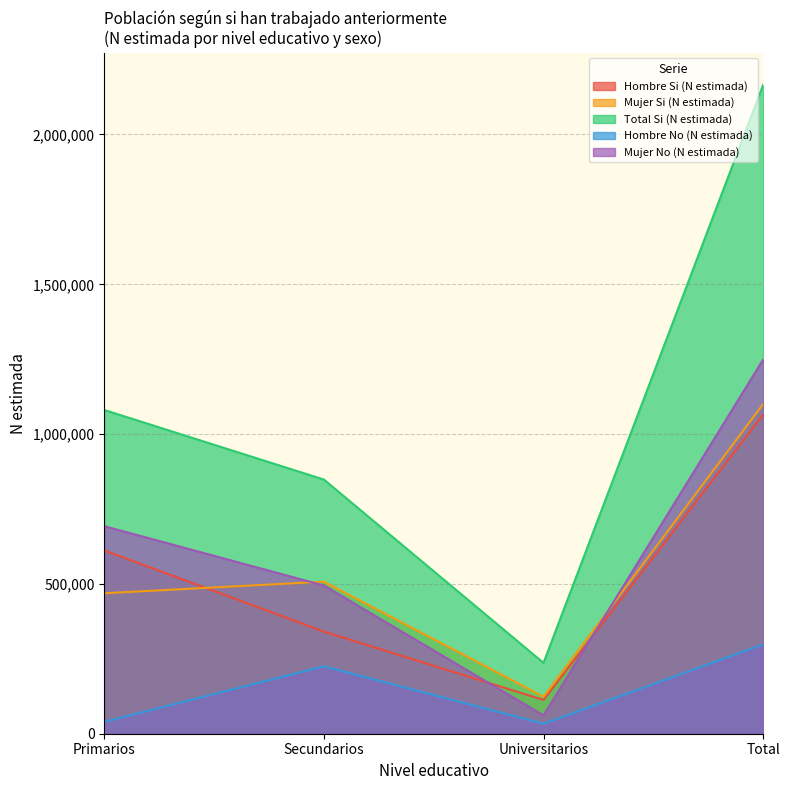

At which label is Hombre Si (N estimada) closest to 588965?

Primarios